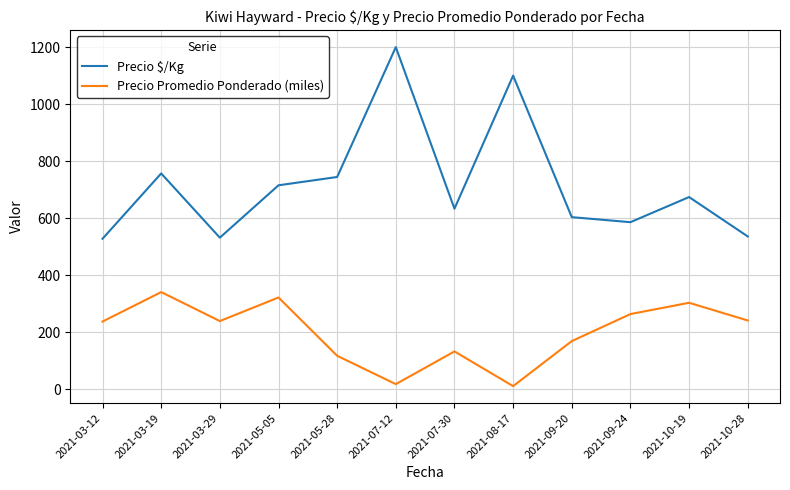

Which series has the widest spread of values?

Precio $/Kg